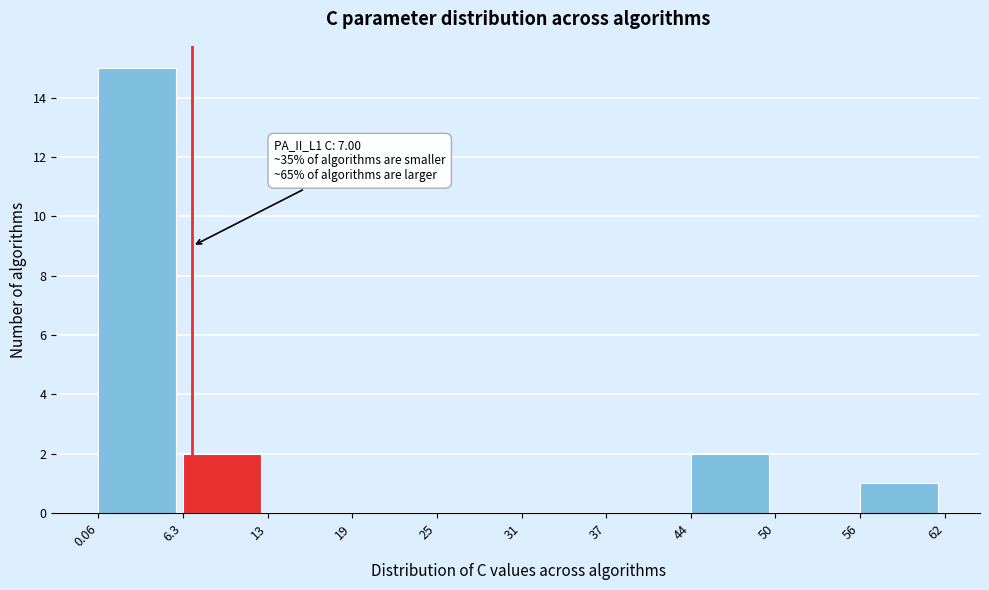

Which range on the x-axis has the tallest bar?

0.06 to 6.3